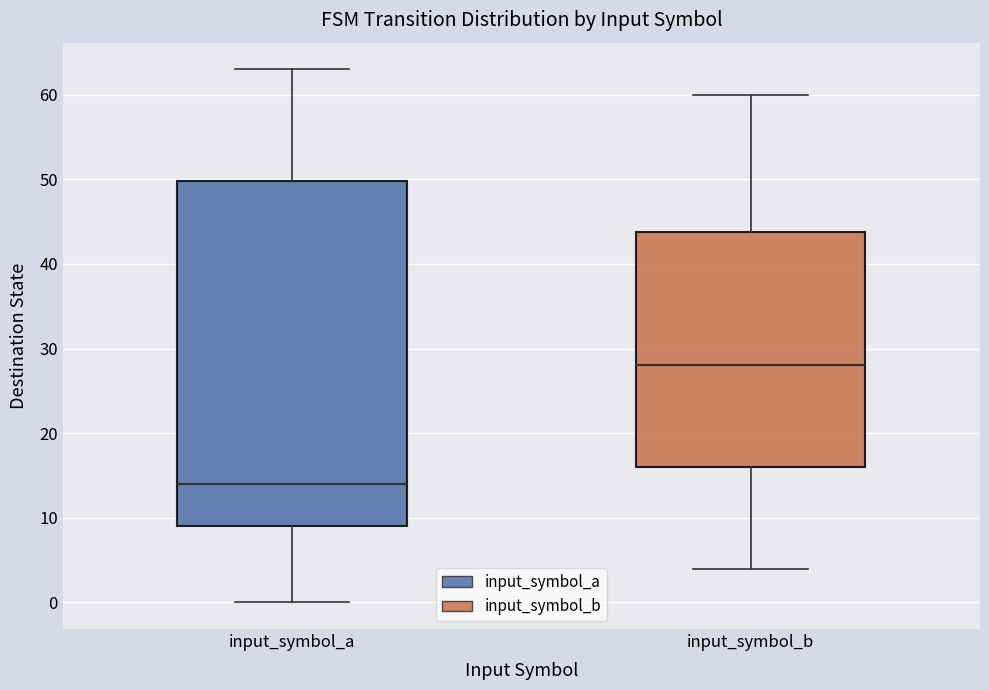

Reading left to right, transcribe this box plot: for each box, give where its median line is, the range the box spans, and where its two whiskers end, as read against the y-axis. The values are not printed on the chart, so give them approximately, as read against the axis.

input_symbol_a: median 14, box 9 to 50, whiskers 0 to 63
input_symbol_b: median 28, box 16 to 44, whiskers 4 to 60